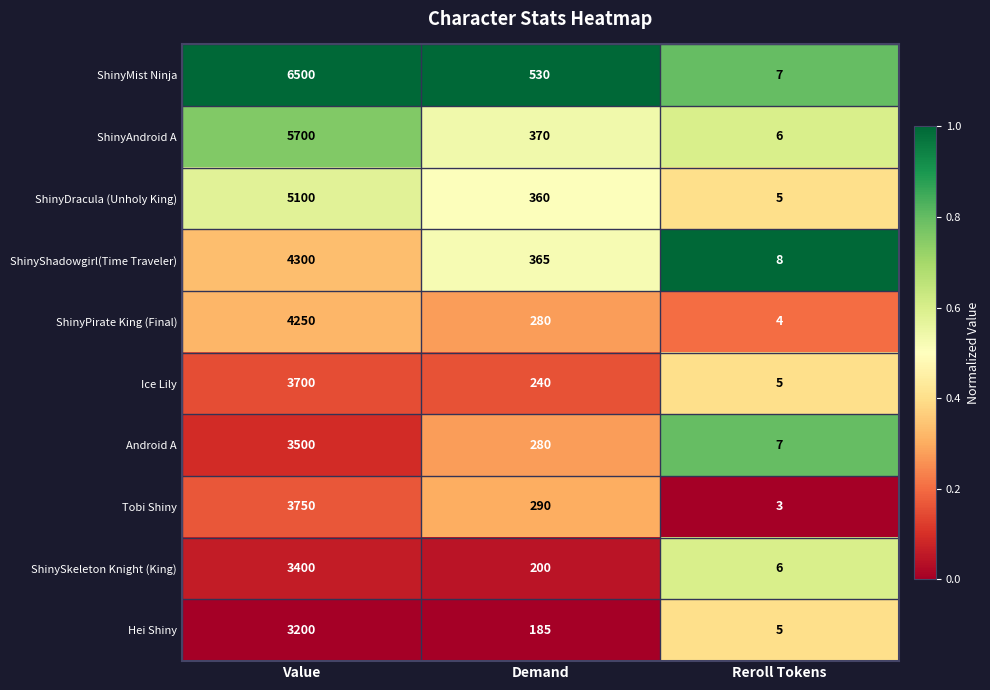

Where is Android A nearest to the value 1753?

Demand